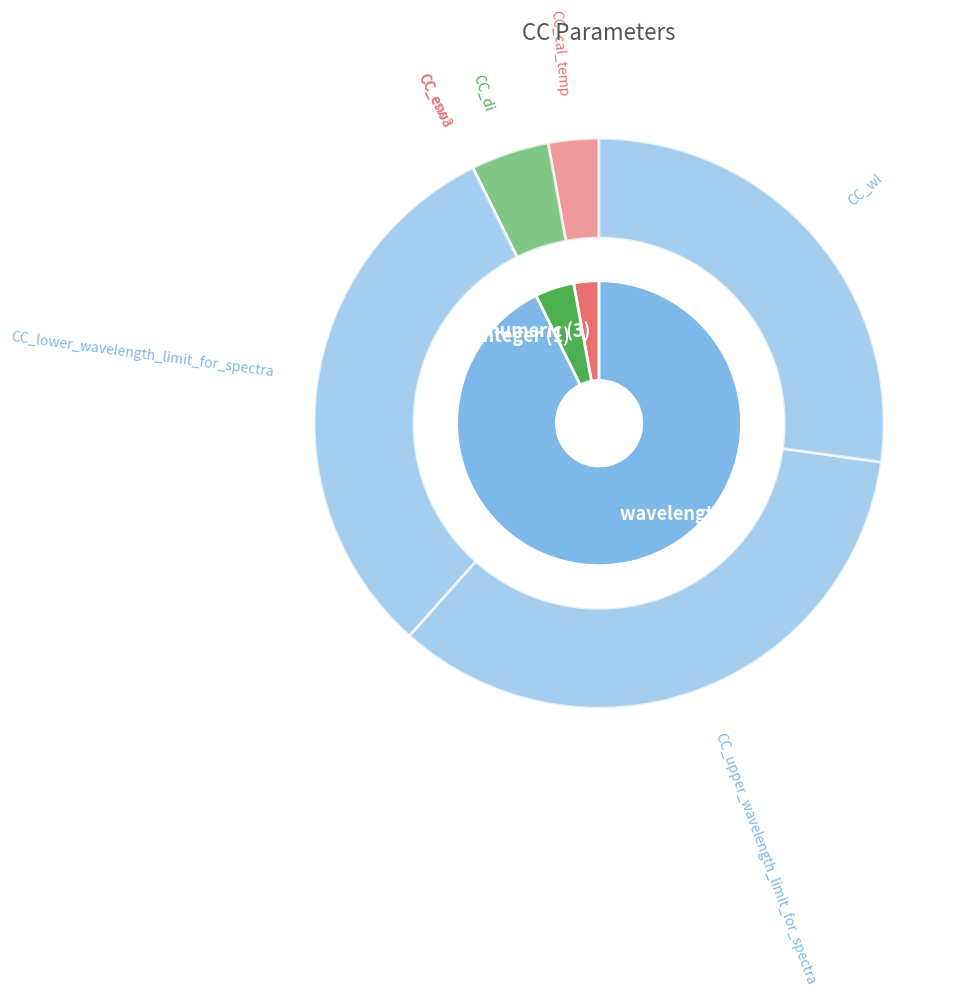

What percentage do CC_eswa and CC_wl together represent?

27.2%